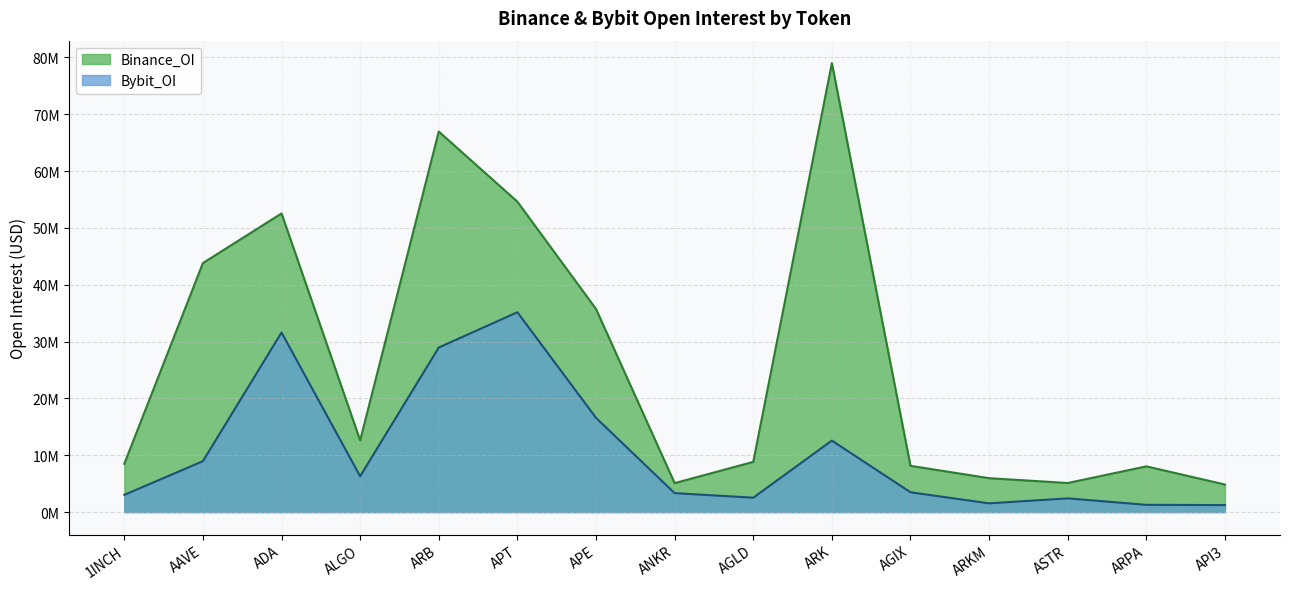

True or false: Bybit_OI has a value of 2302361 at ANKR.

False